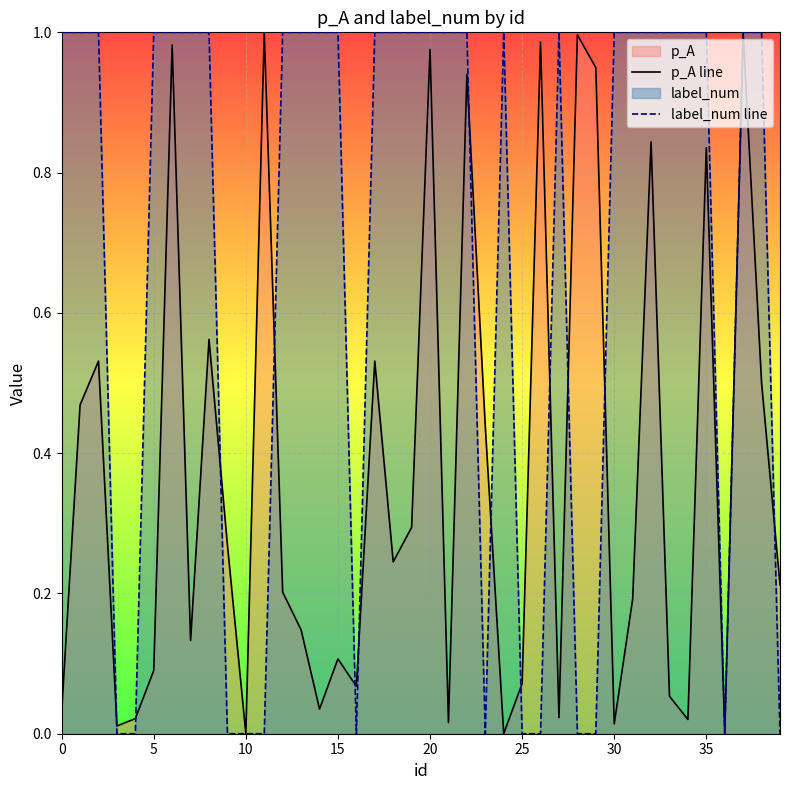

What is the spread (max minus min) of values at 33?

0.9